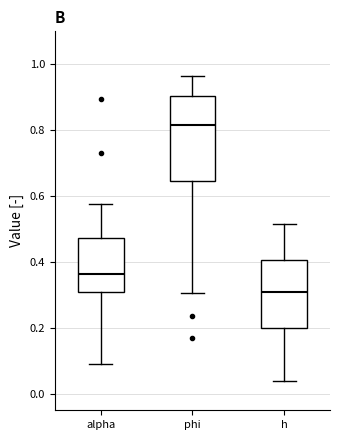

Reading left to right, transcribe this box plot: for each box, give where its median line is, the range the box spans, and where its two whiskers end, as read against the y-axis. The values are not printed on the chart, so give them approximately, as read against the axis.

alpha: median 0.36, box 0.30 to 0.48, whiskers 0.10 to 0.58
phi: median 0.82, box 0.64 to 0.90, whiskers 0.30 to 0.96
h: median 0.30, box 0.20 to 0.40, whiskers 0.04 to 0.52